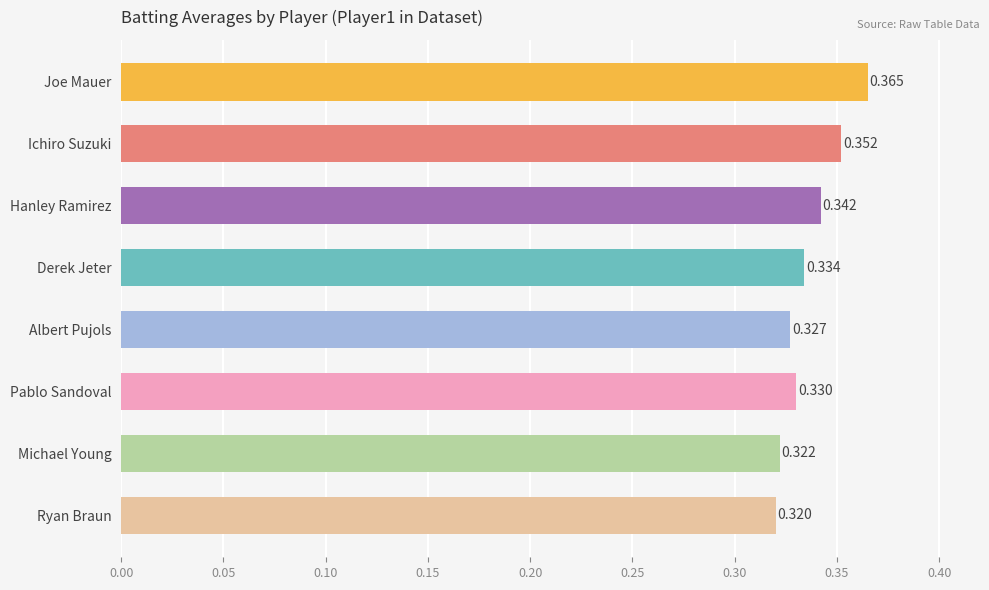

Which category has the highest value across all series?

Joe Mauer